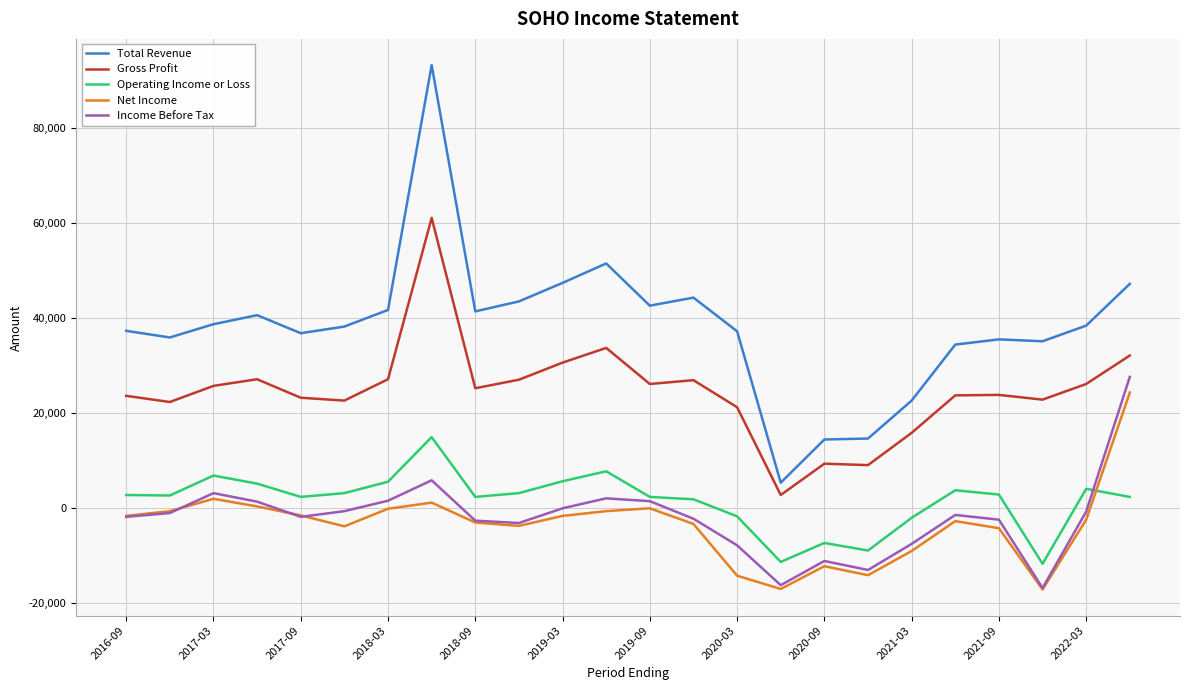

What is the minimum value for Operating Income or Loss?

-11800